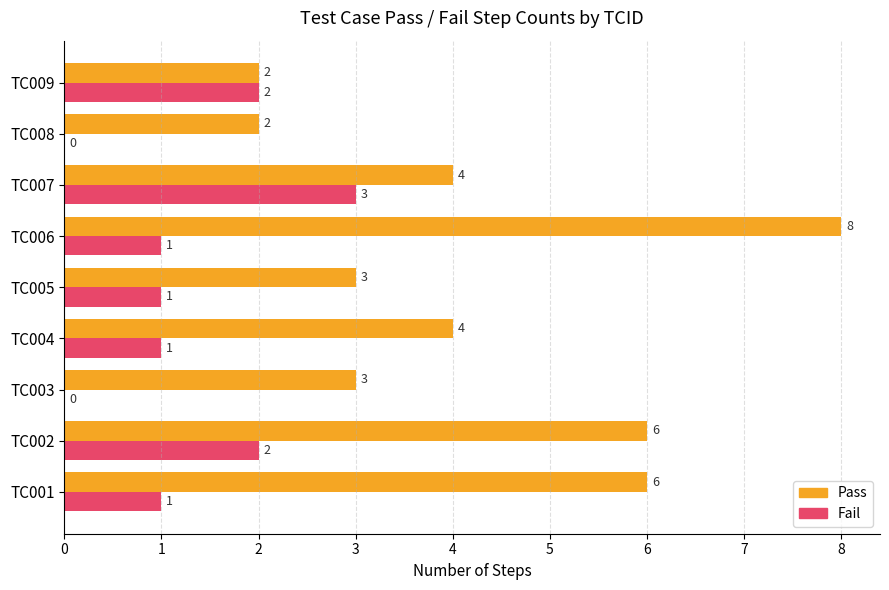

True or false: Fail has a value of 2 at TC004.

False